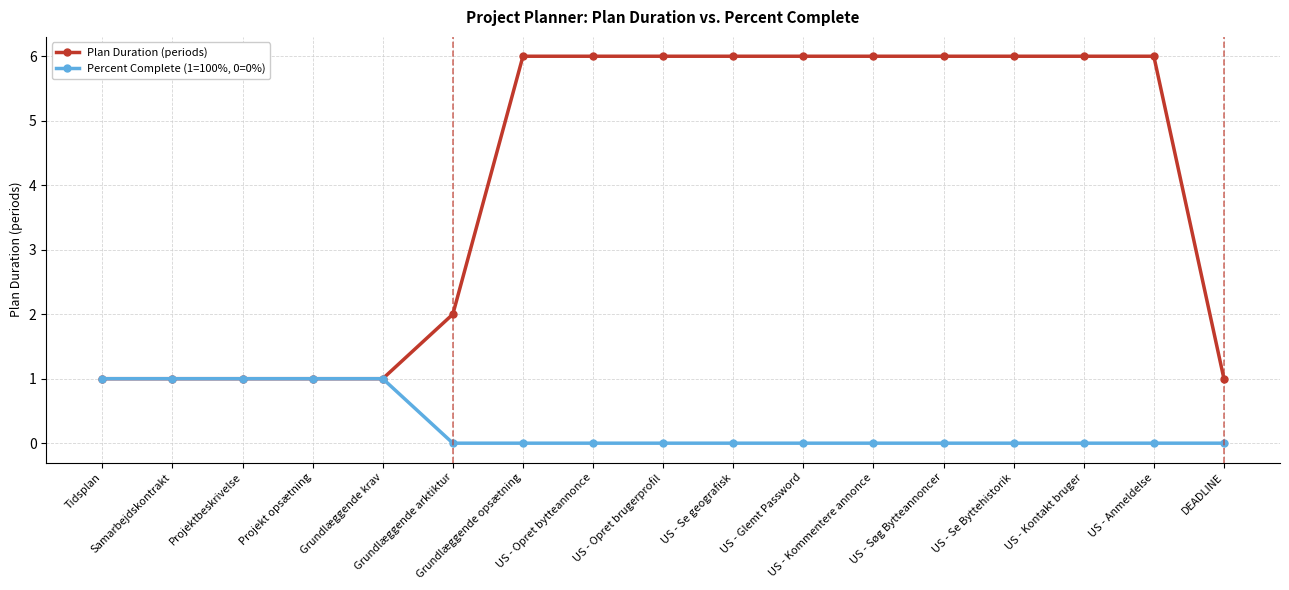

Is it true that Plan Duration (periods) equals 2 at Projektbeskrivelse?

False